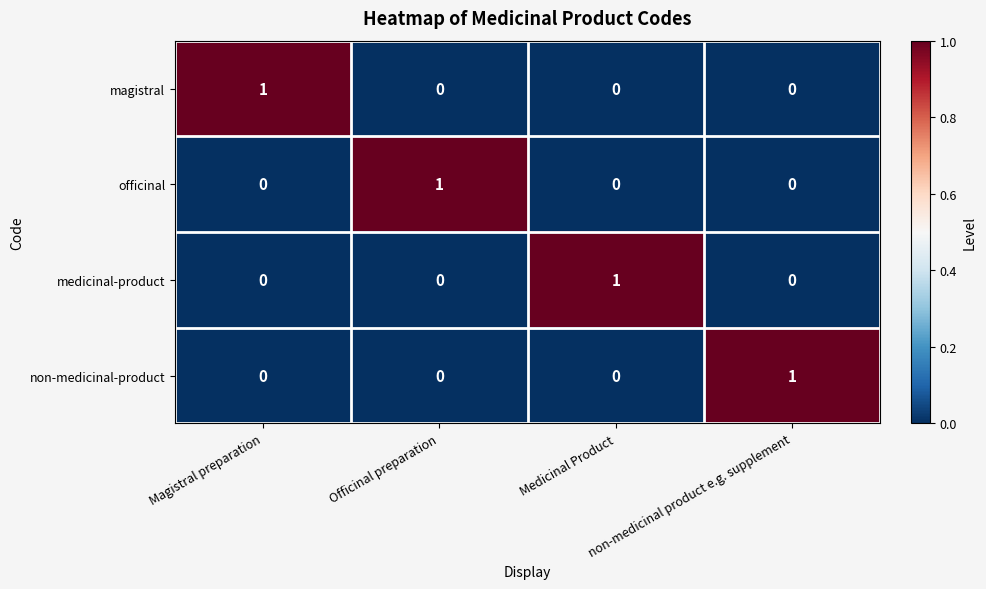

How many officinal values are between 0 and 1?

4